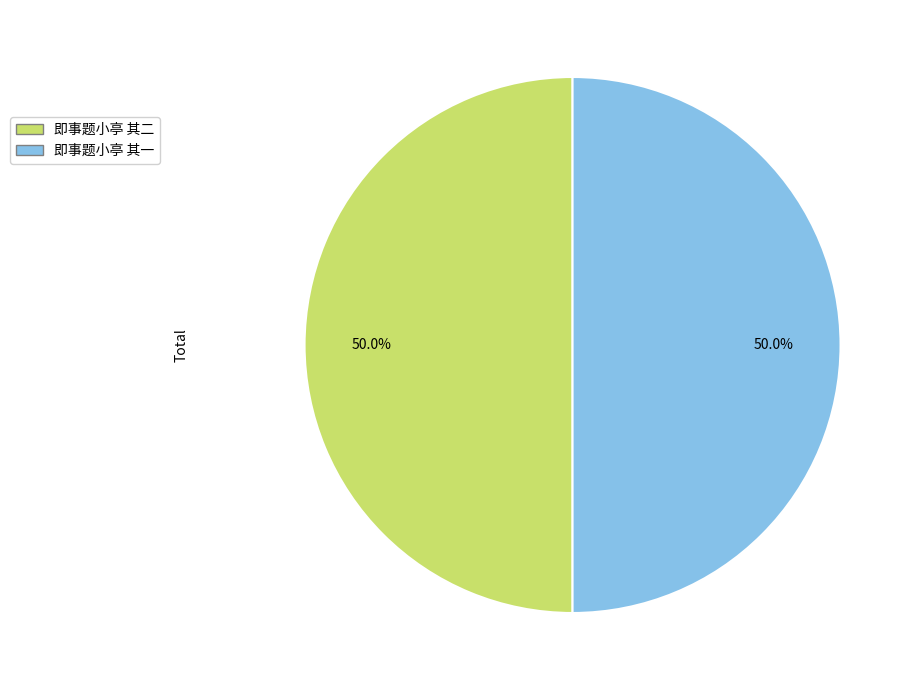

Approximately how many times larger is the value at 即事题小亭 其二 compared to 即事题小亭 其一?

1.0